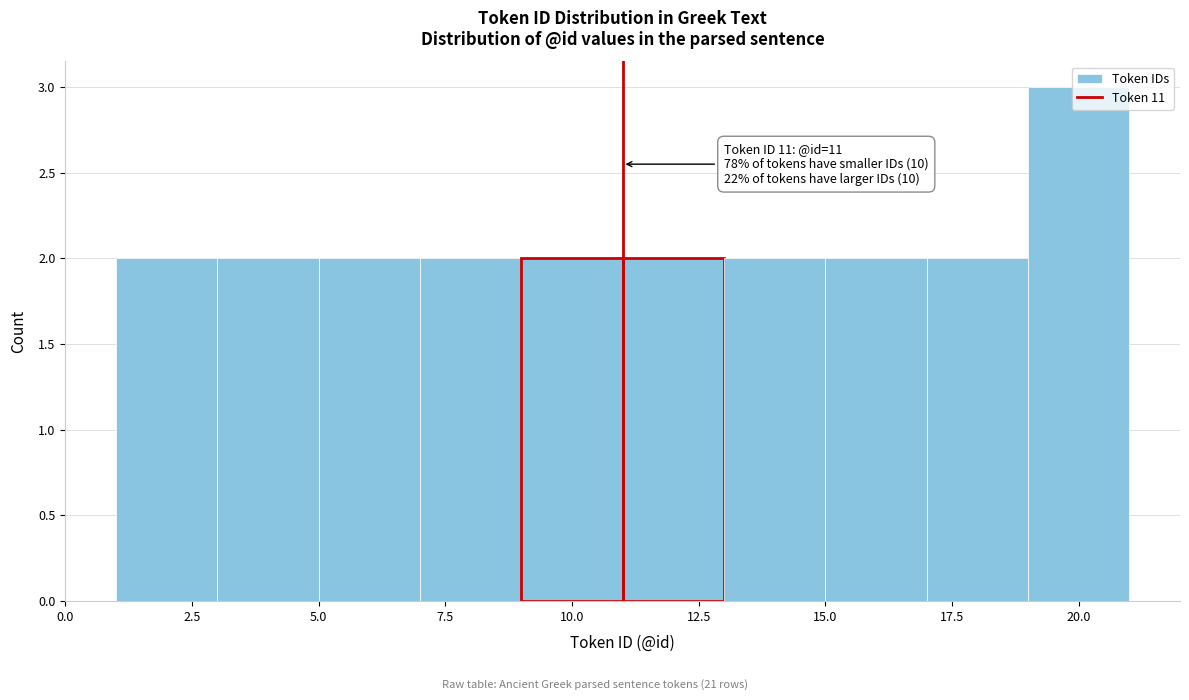

Over which range of the x-axis is the bar tallest?

19 to 21